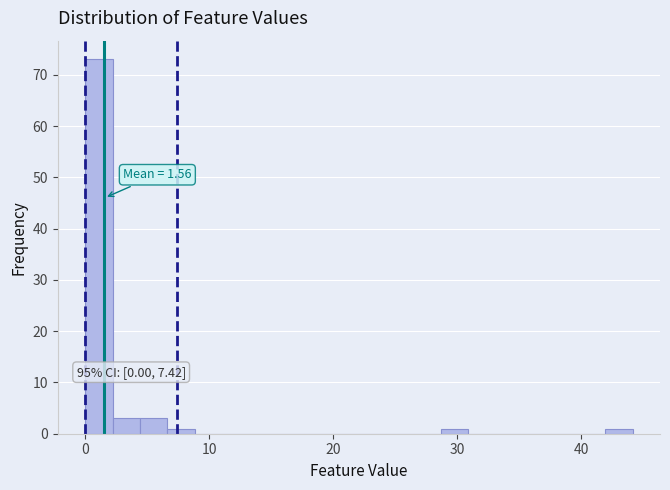

Read against the x-axis, roughly where is the centre of the tallest bar?

1